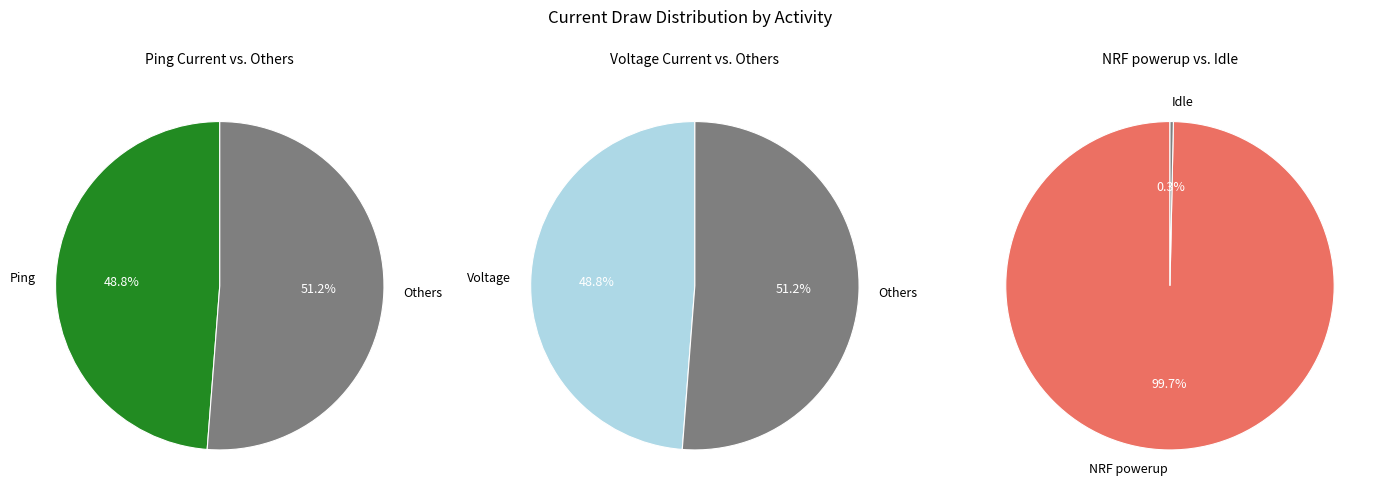

The NRF powerup slice represents 1% of the pie. True or false?

False